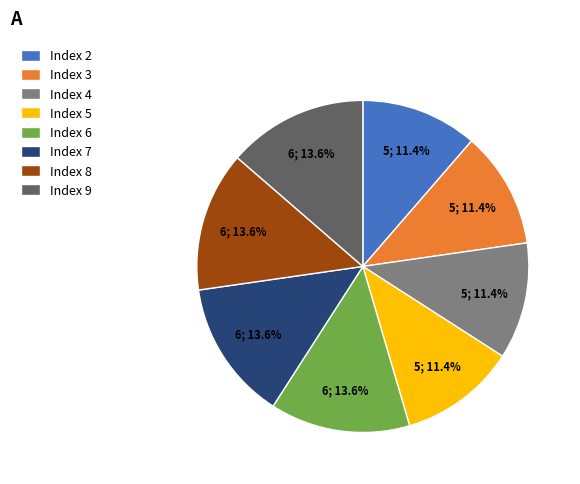

How many slices are in this pie chart?

8